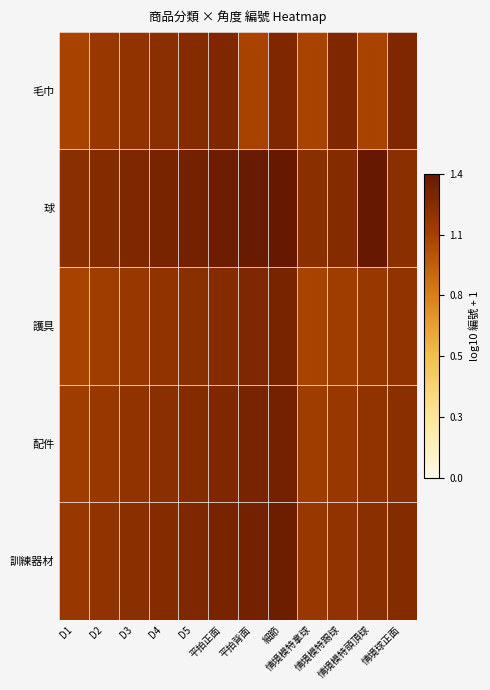

What is the spread (max minus min) of values at 平拍背面?

0.3